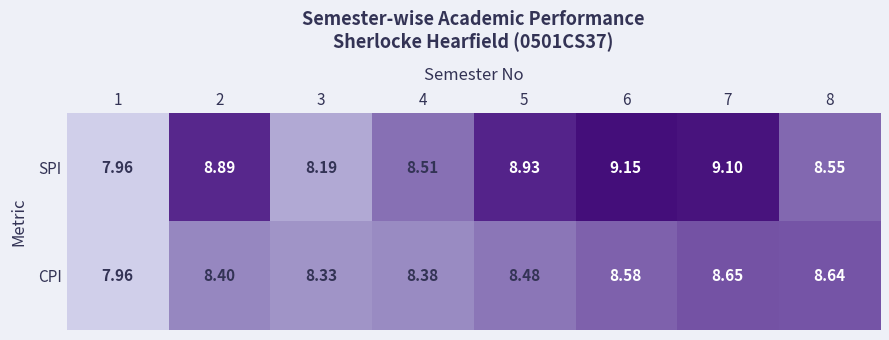

Which series has the largest range (max minus min)?

SPI